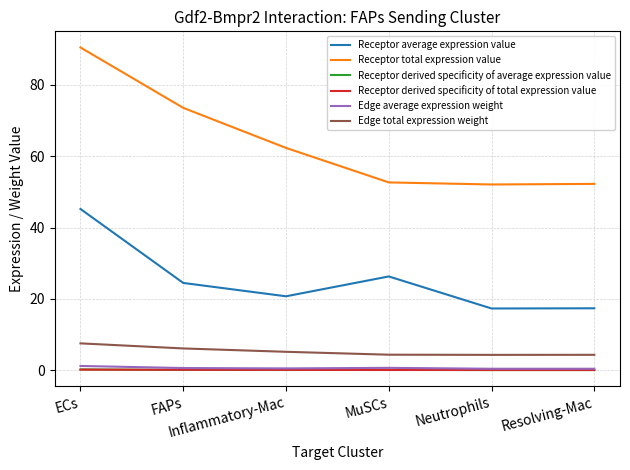

How many categories are shown in the chart?

6